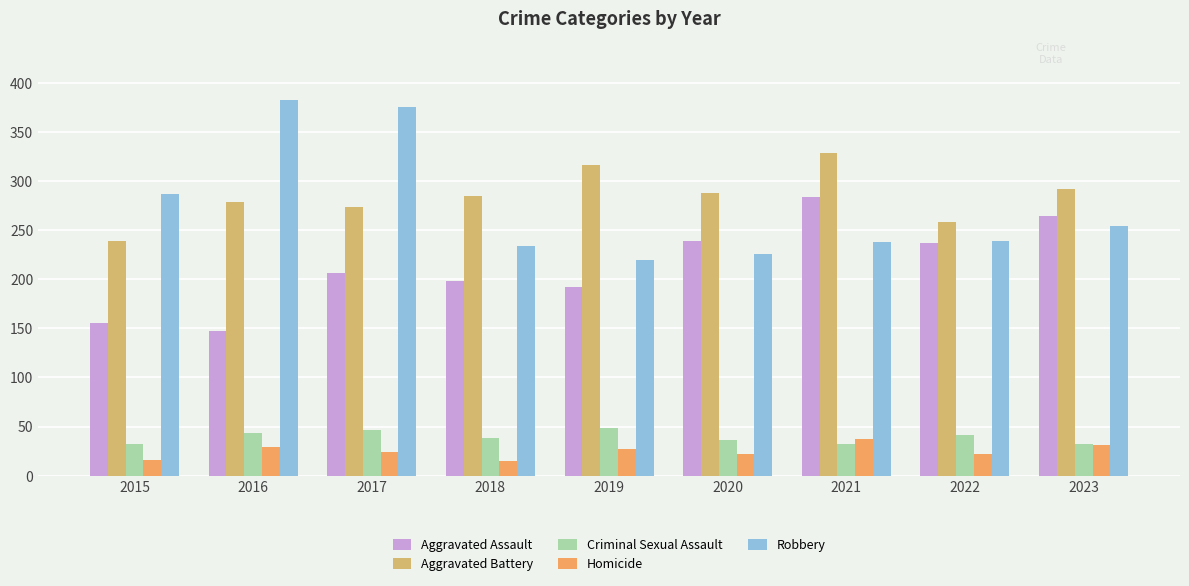

What is the value of the Aggravated Battery bar at the 5th from the left?

316